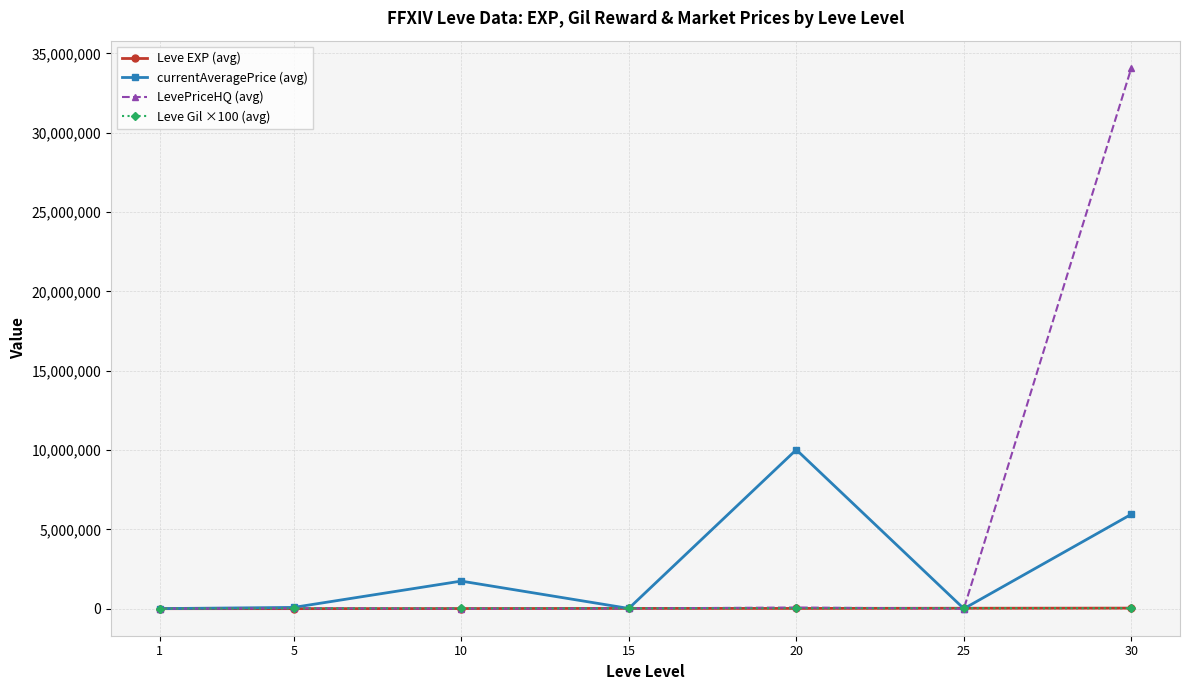

Which series has the largest range (max minus min)?

LevePriceHQ (avg)